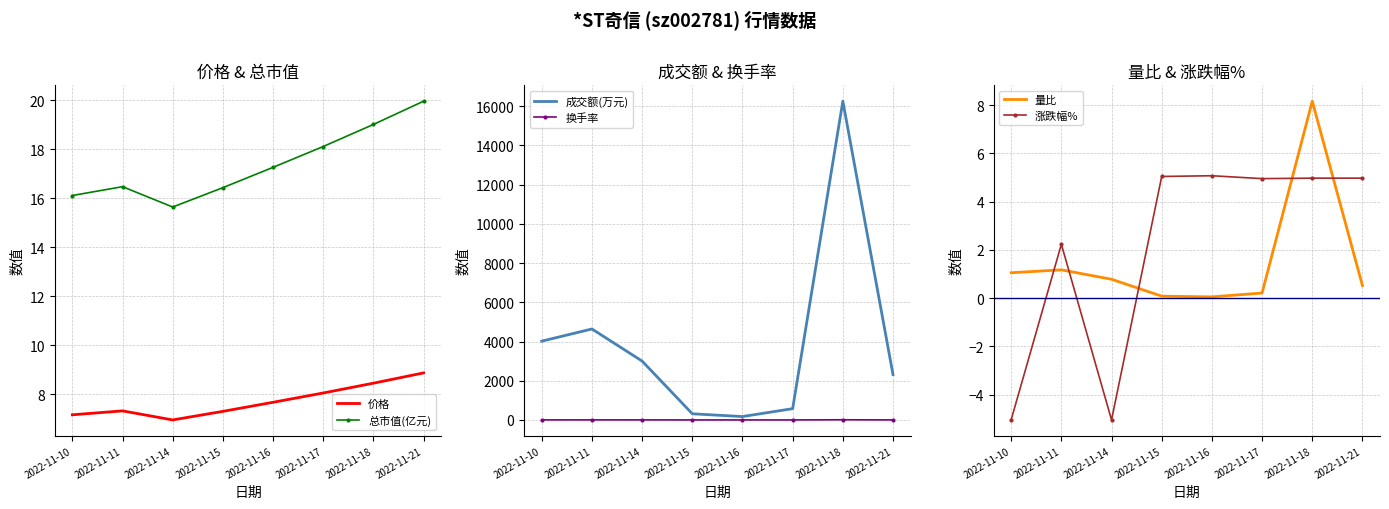

Rank the categories by 总市值(亿元) value from highest to lowest.

2022-11-21, 2022-11-18, 2022-11-17, 2022-11-16, 2022-11-11, 2022-11-15, 2022-11-10, 2022-11-14